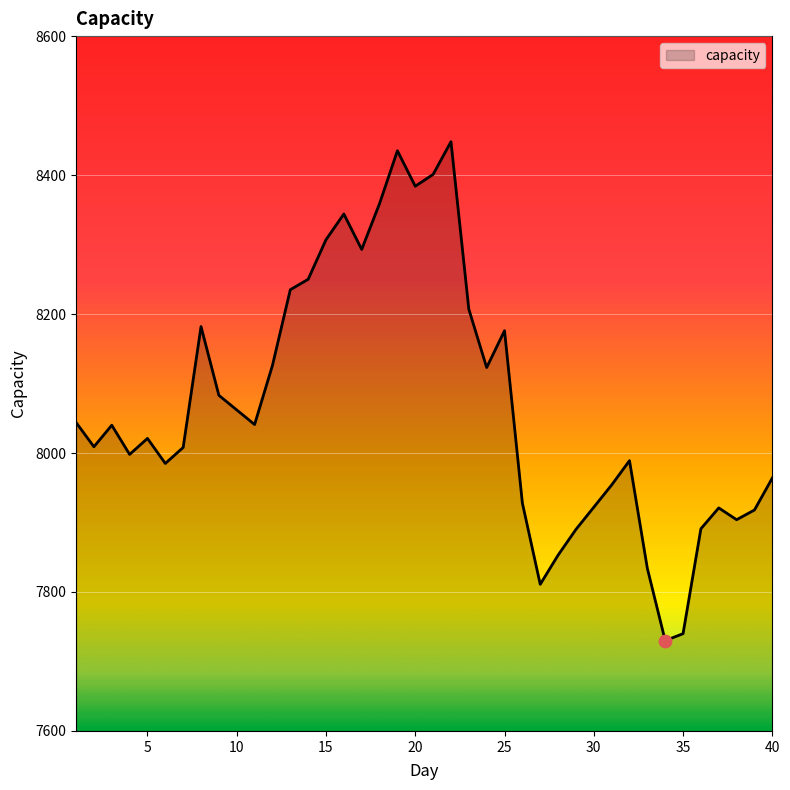

What is the difference between the maximum and minimum values?

718